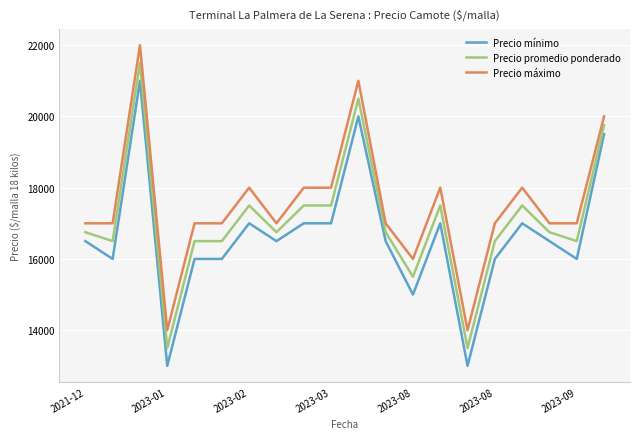

What is the lowest value of the Precio promedio ponderado series?

13500